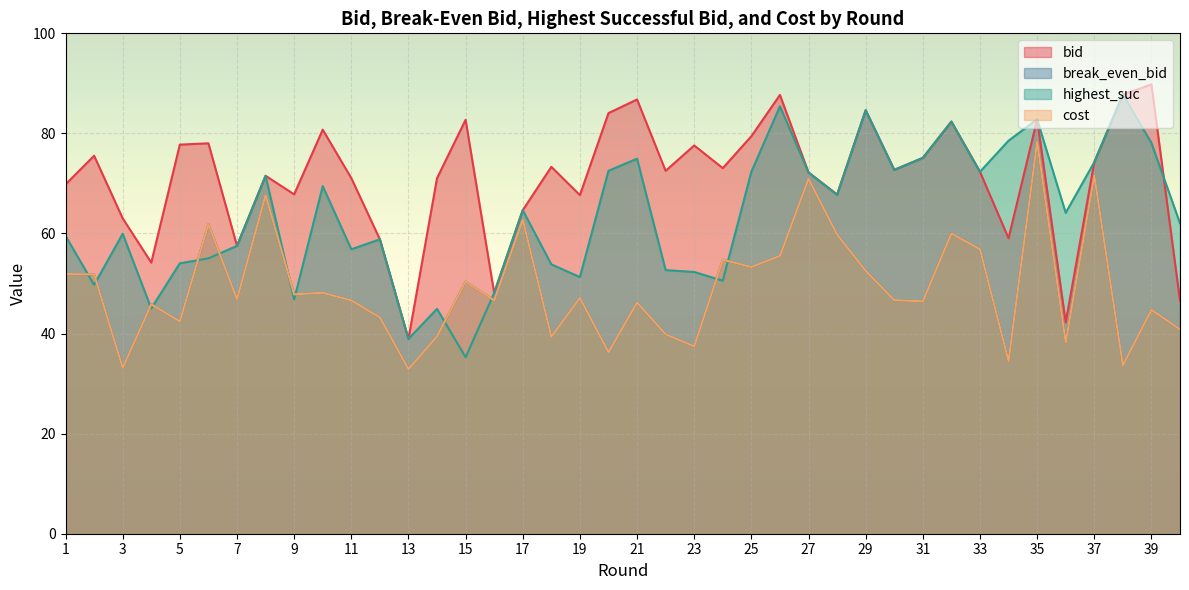

What is the average value of the cost series?

49.1